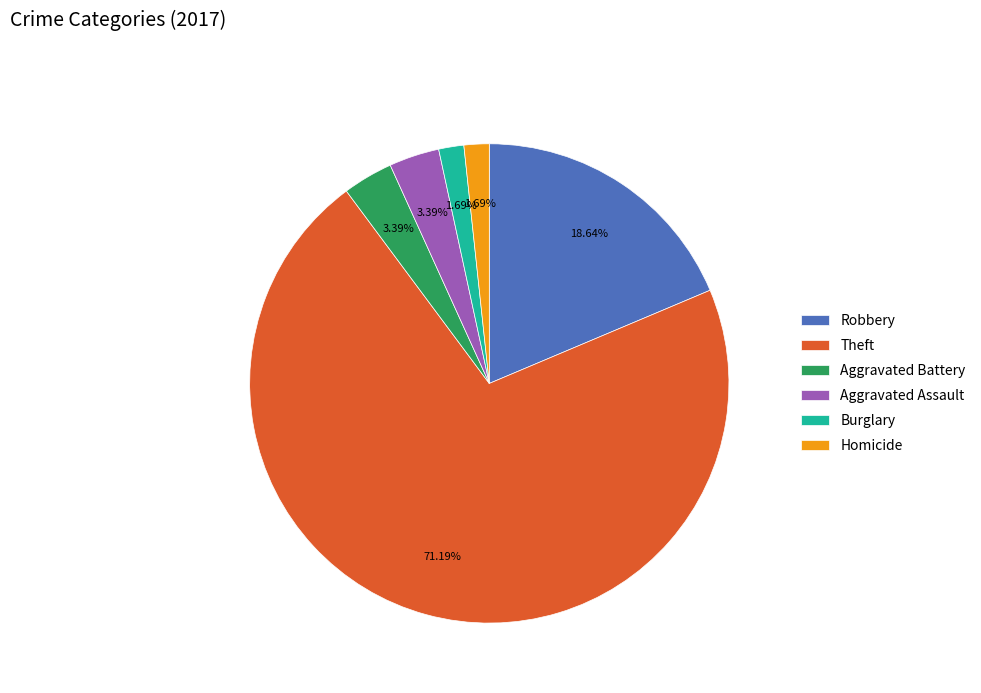

To the nearest percent, what percentage of the pie is Burglary?

2%